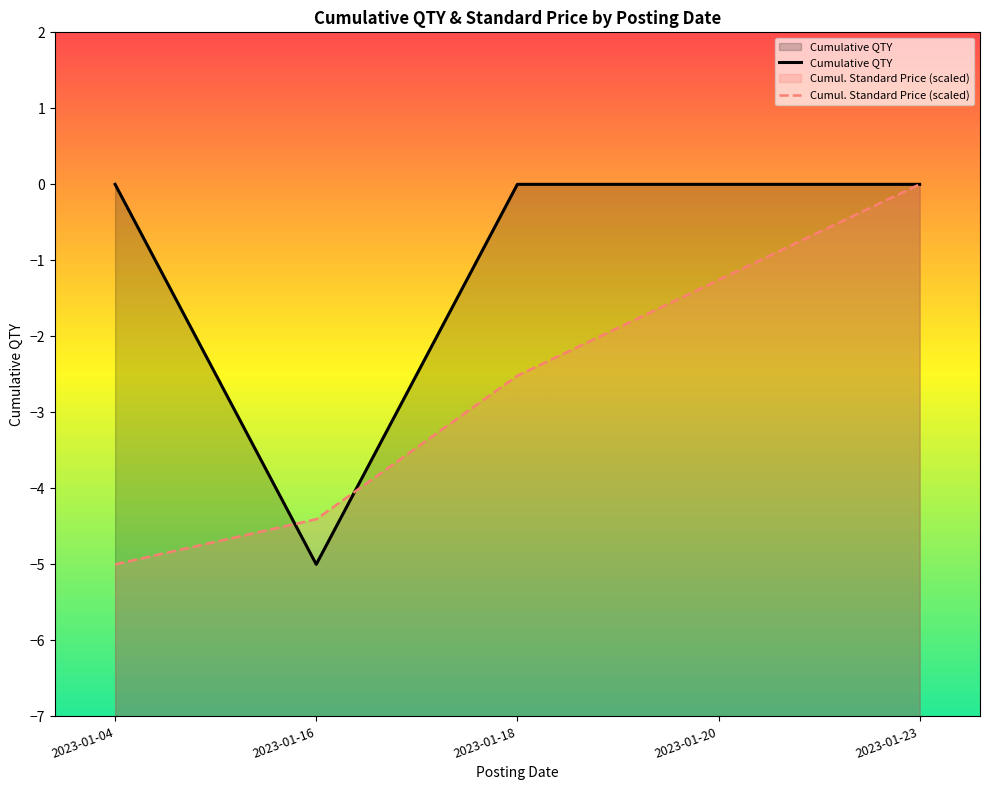

How many intersections are there between Cumulative QTY and Cumul. Standard Price (scaled)?

2